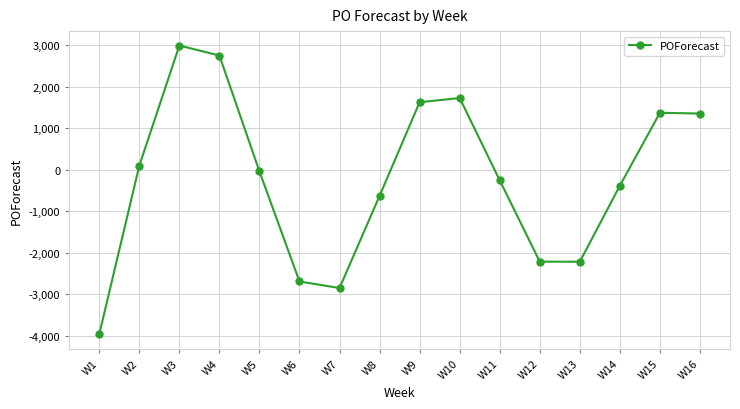

What is the value of the 11th point from the left?

-255